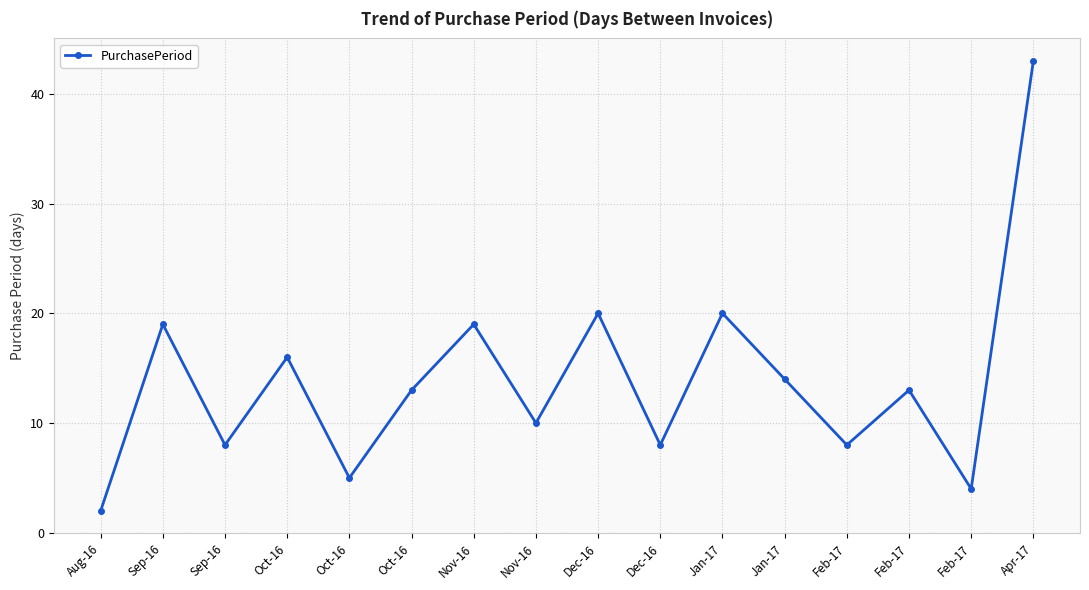

Reading left to right, transcribe all the data shown in this chart.

2	19	8	16	5	13	19	10	20	8	20	14	8	13	4	43